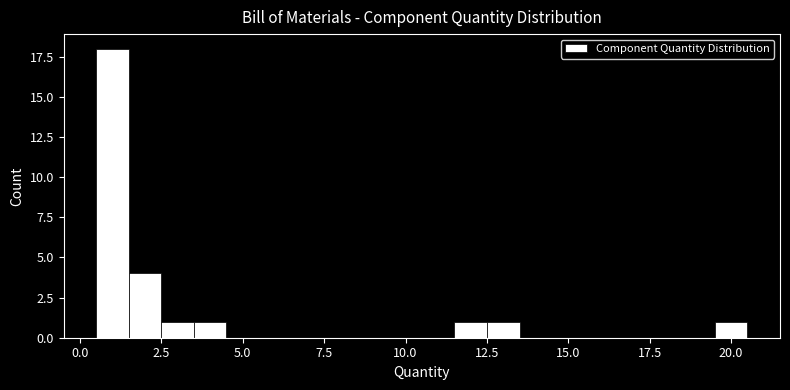

Read against the x-axis, roughly where is the centre of the tallest bar?

1.0